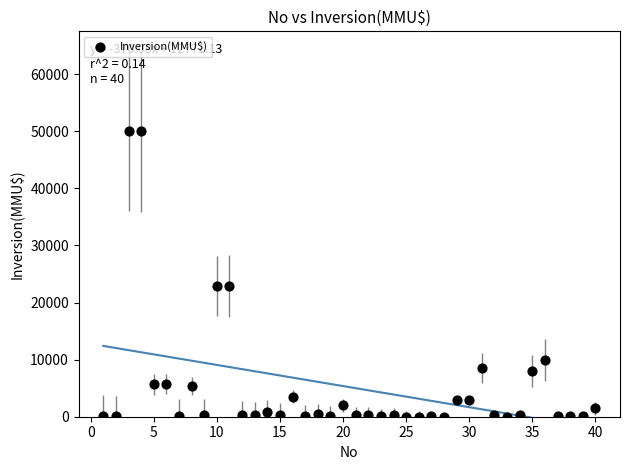

What is the range of X values (max minus min)?

39